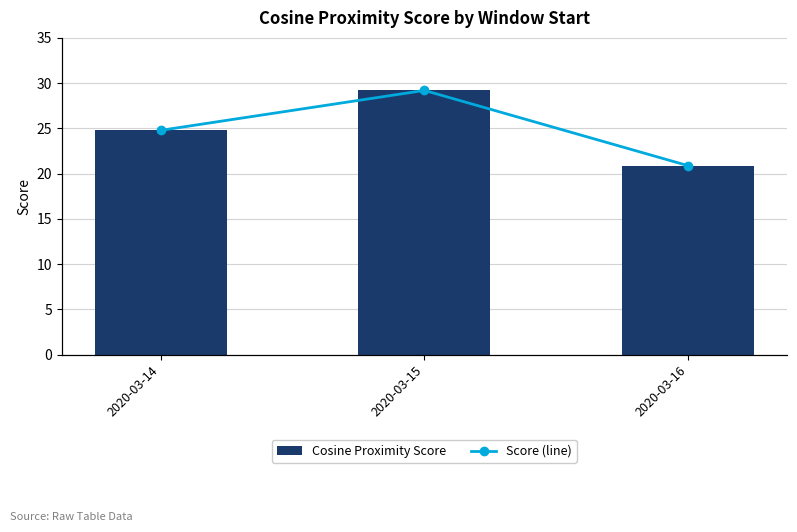

Reading left to right, extract all data points from this chart.

Cosine Proximity Score: 24.8	29.2	20.9
Score (line): 24.8	29.2	20.9